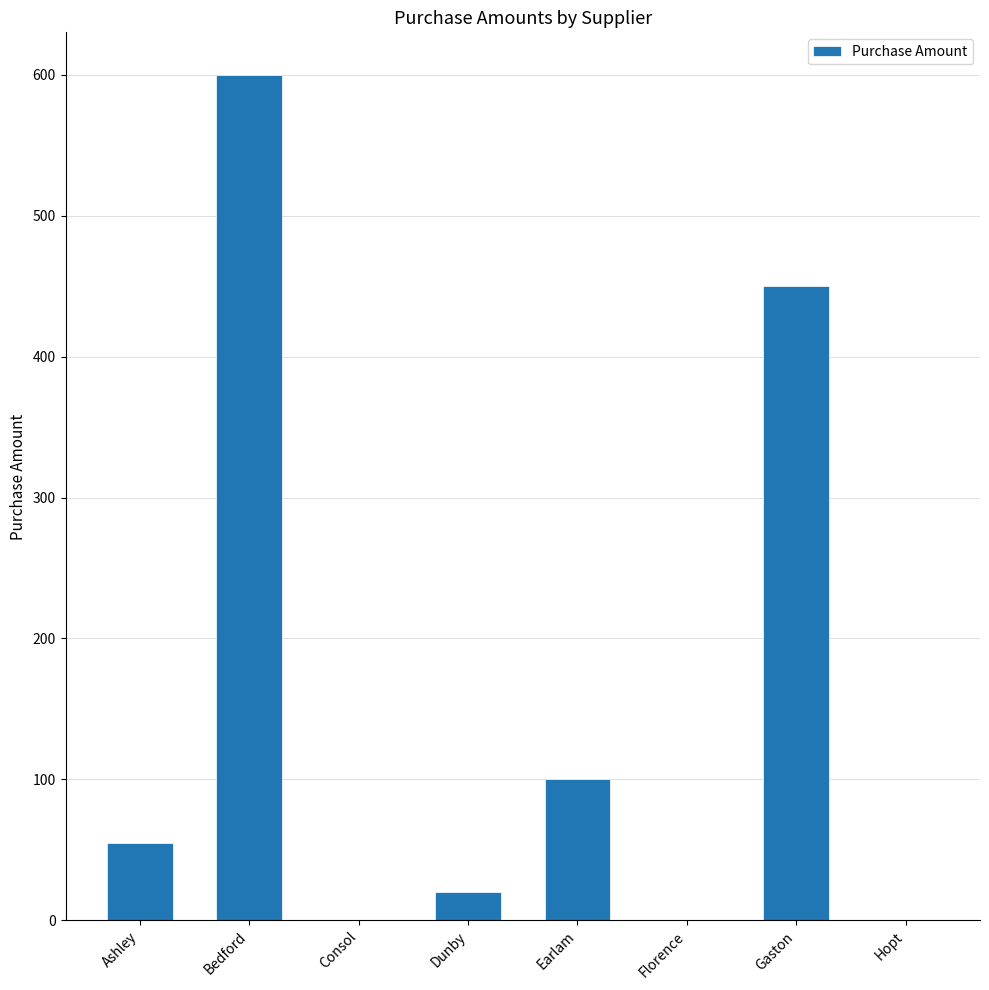

What is the sum of all values?

1225